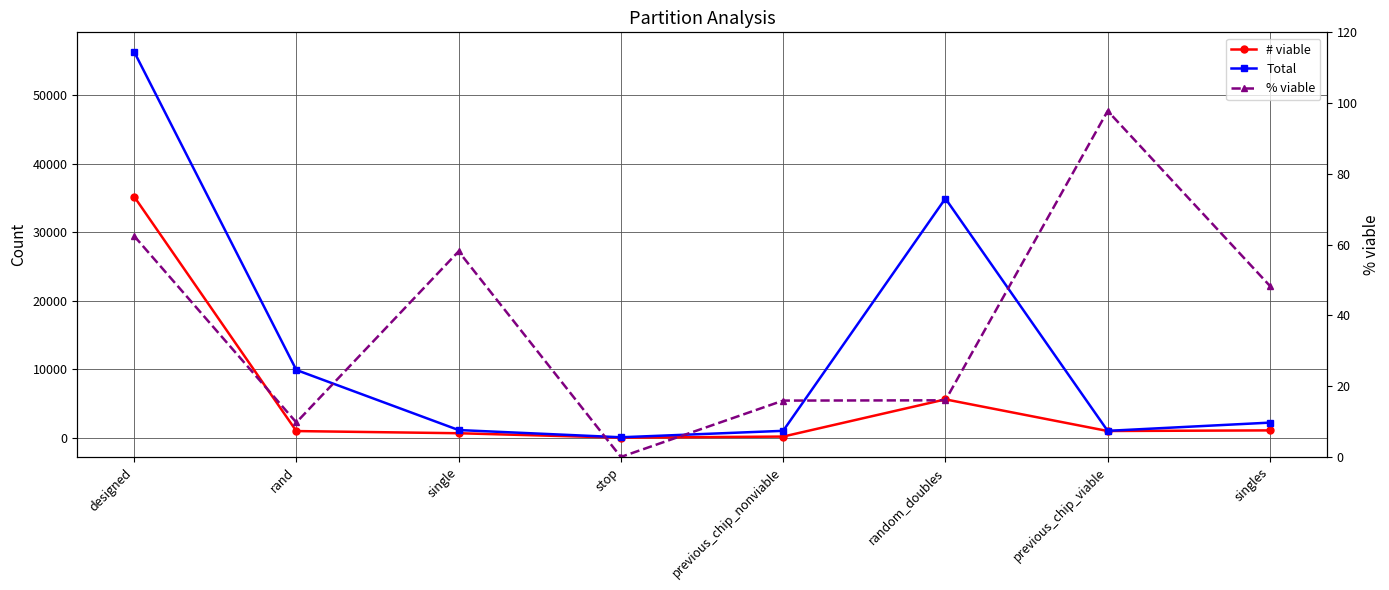

Where is # viable nearest to the value 17608?

random_doubles